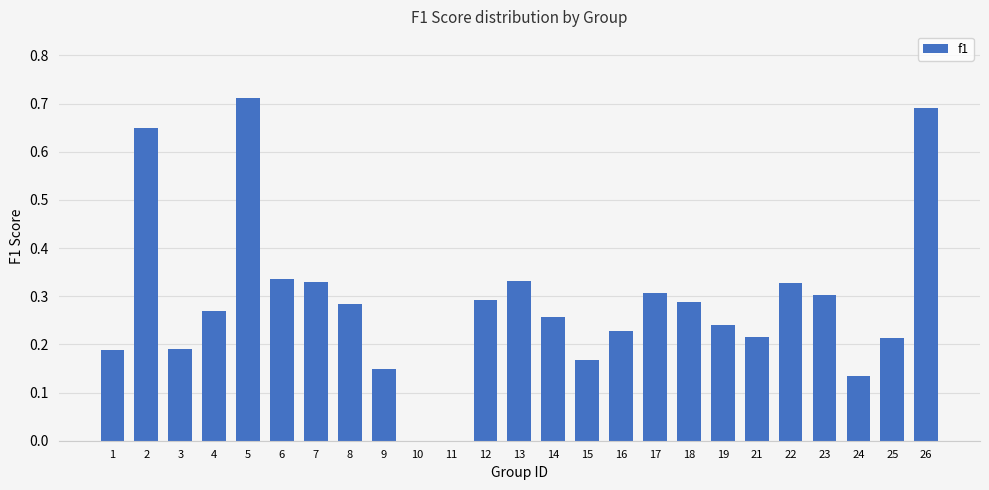

The chart shows a value of 0.5 at 23. True or false?

False